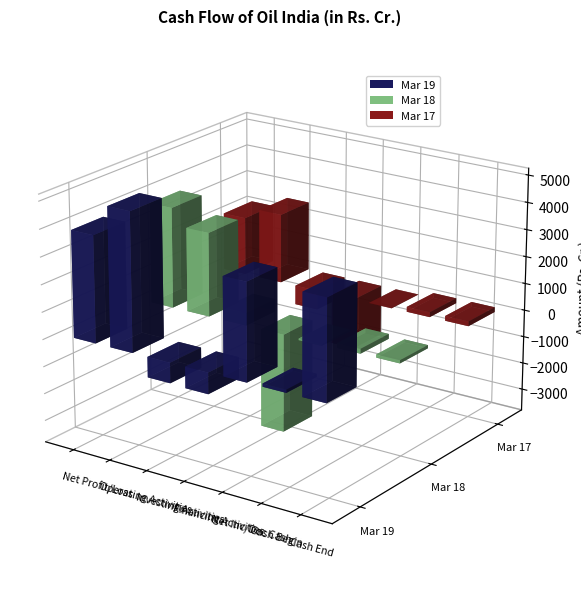

Reading right to left, transcribe all the data shown in this chart.

Mar 19: Cash End=3661.6	Cash Begin=115.0	Net Inc/Dec Cash=3546.7	Financing Activities=-777.5	Investing Activities=-744.6	Operating Activities=5068.8	Net Profit/Loss=3916.2
Mar 18: Cash End=115.0	Cash Begin=177.7	Net Inc/Dec Cash=-62.8	Financing Activities=-3617.9	Investing Activities=460.3	Operating Activities=3094.9	Net Profit/Loss=3709.8
Mar 17: Cash End=177.7	Cash Begin=182.6	Net Inc/Dec Cash=-4.9	Financing Activities=-1865.4	Investing Activities=-712.8	Operating Activities=2573.3	Net Profit/Loss=2146.3